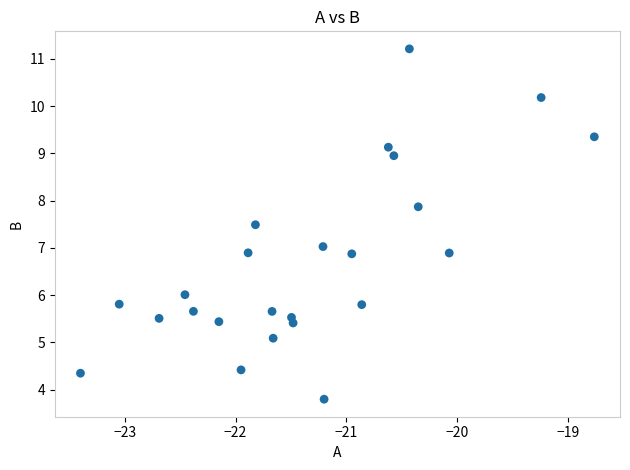

What is the range of Y values (max minus min)?

7.4